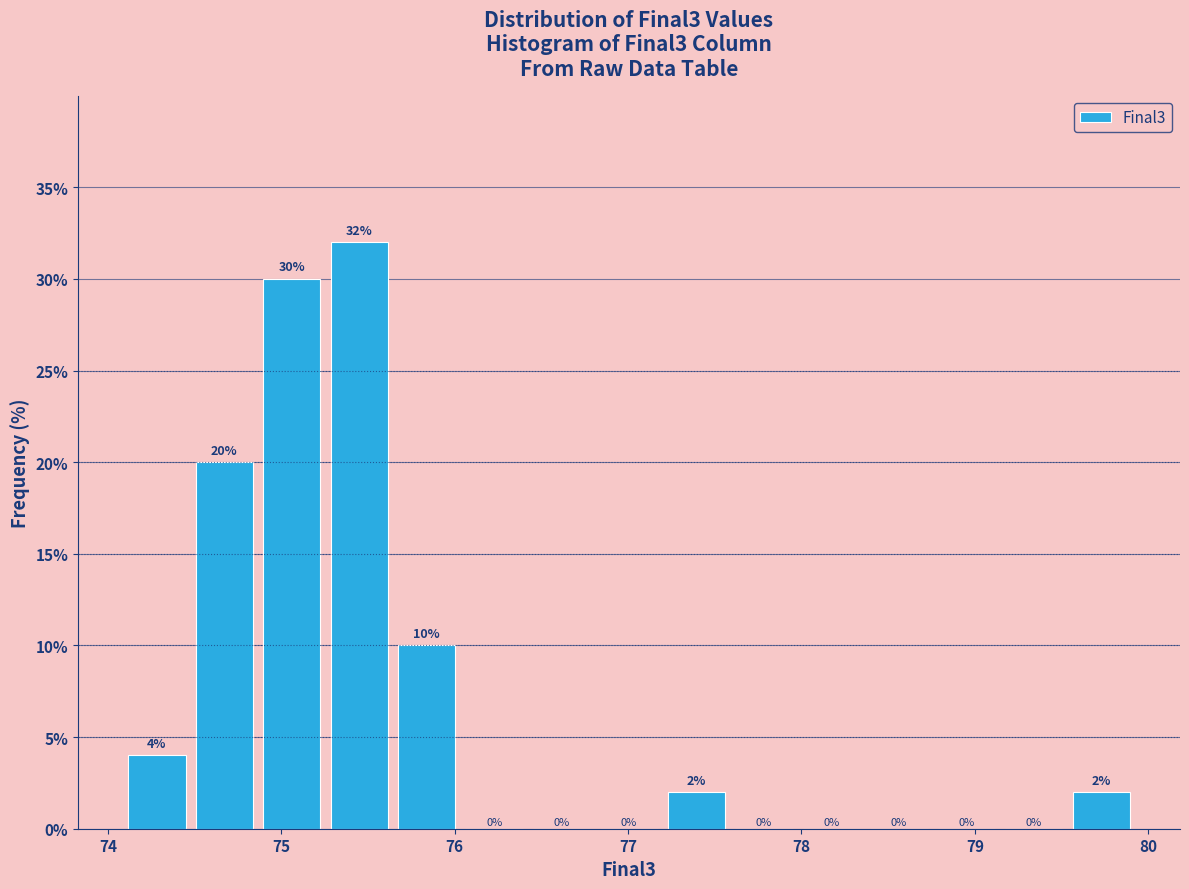

Read against the x-axis, roughly where is the centre of the tallest bar?

75.5